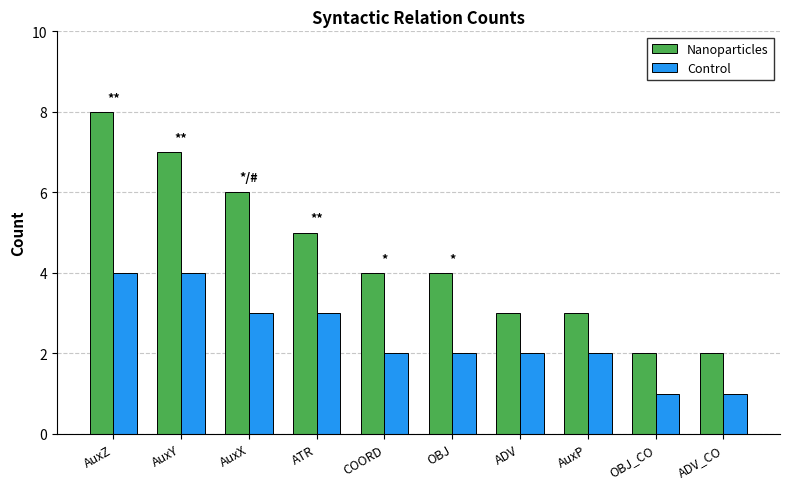

How many bars are there in total?

20